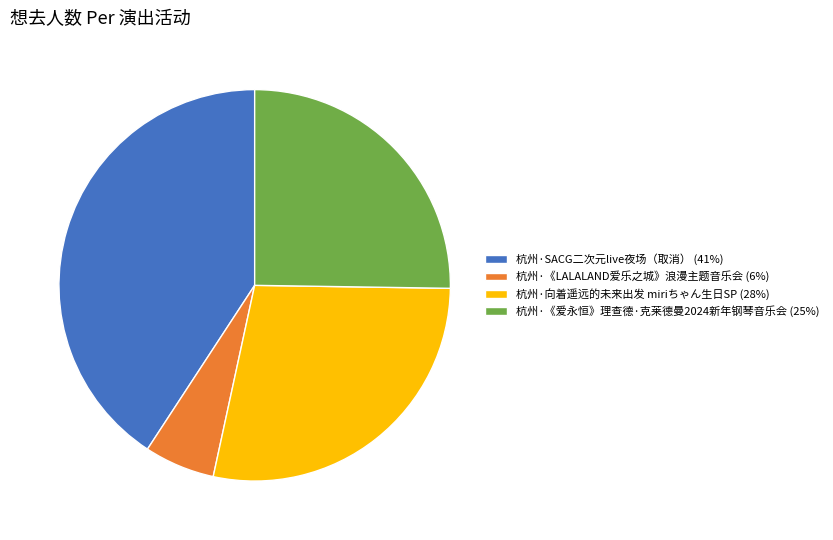

Approximately how many times larger is the value at 杭州·《爱永恒》理查德·克莱德曼2024新年钢琴音乐会 (25%) compared to 杭州·向着遥远的未来出发 miriちゃん生日SP (28%)?

0.9